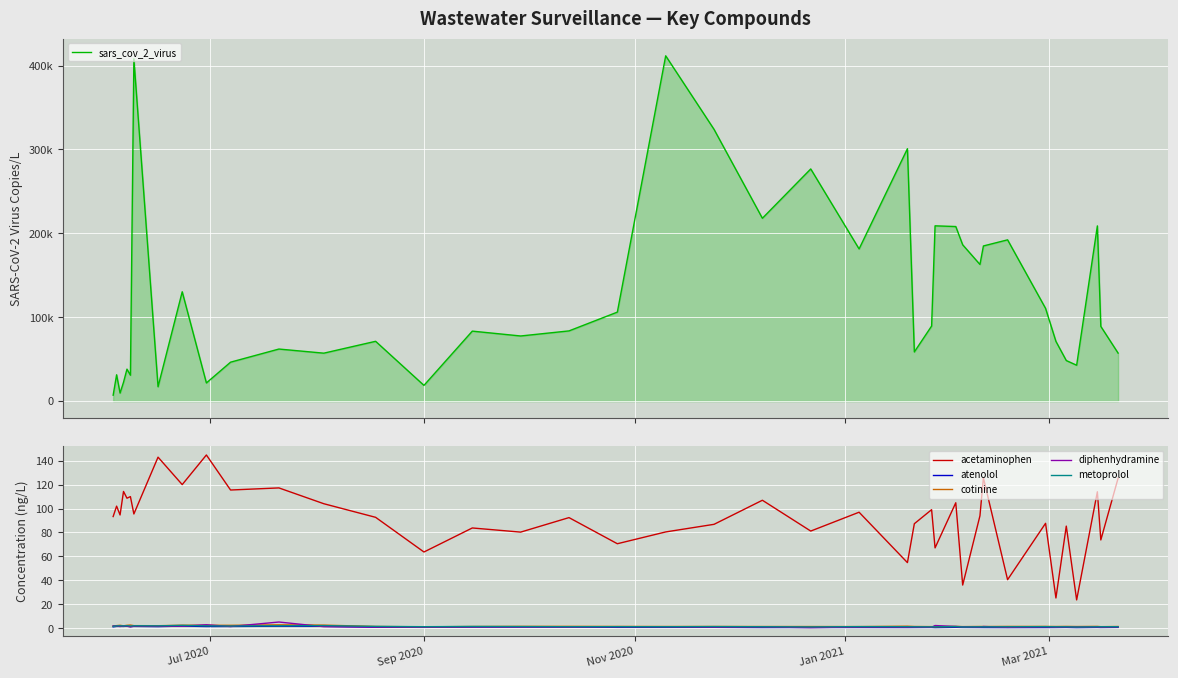

What is the maximum value for diphenhydramine?

5.2